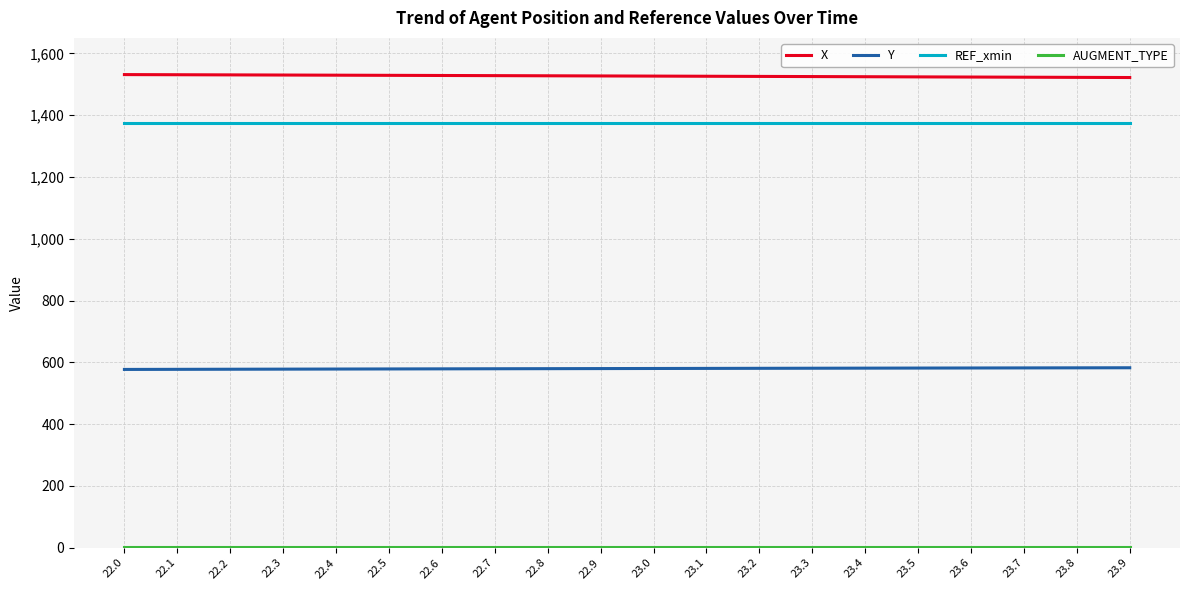

True or false: X and Y cross at least once.

False